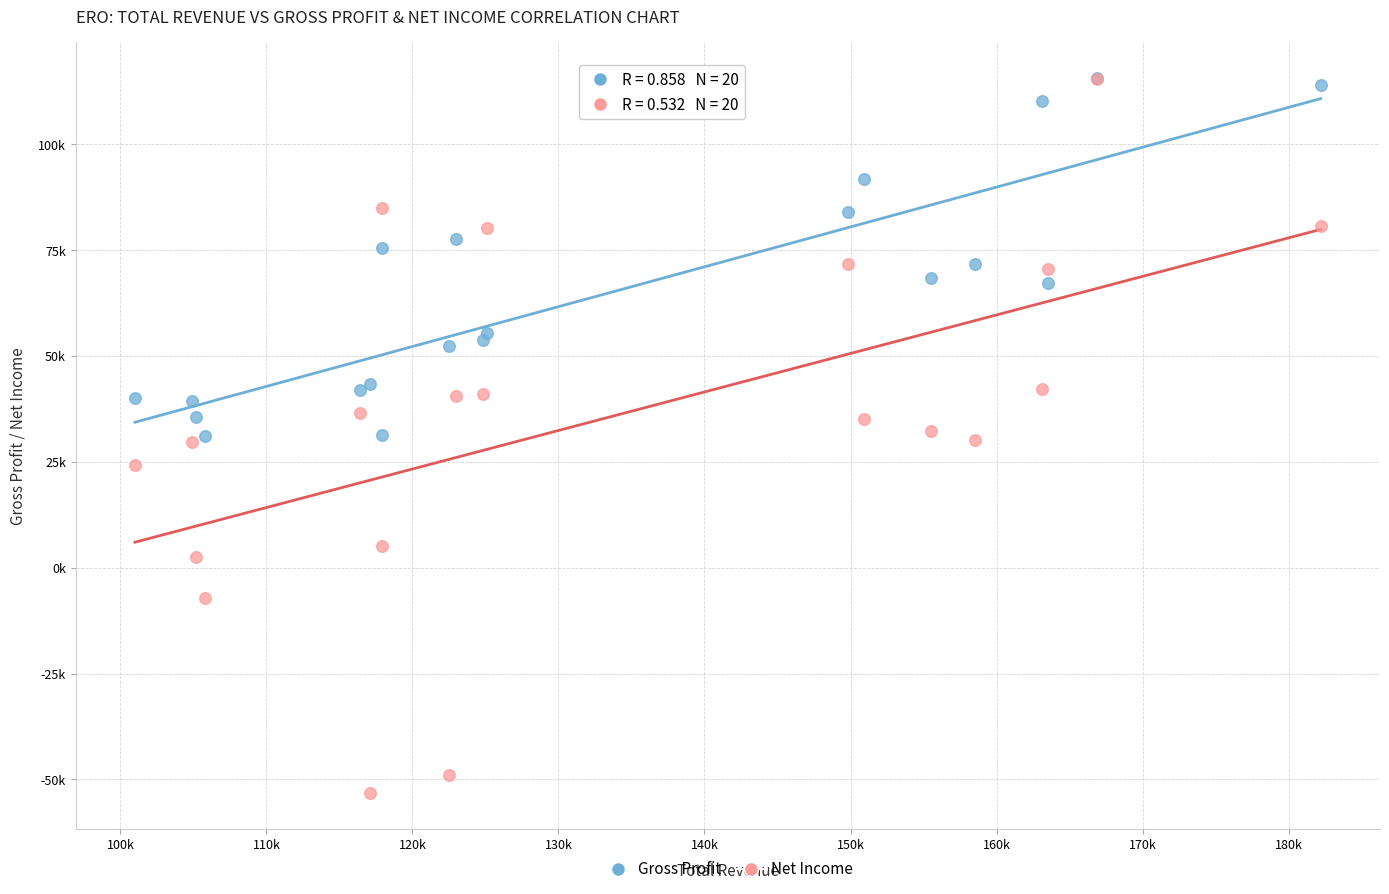

Which series reaches the minimum Y coordinate?

Net Income